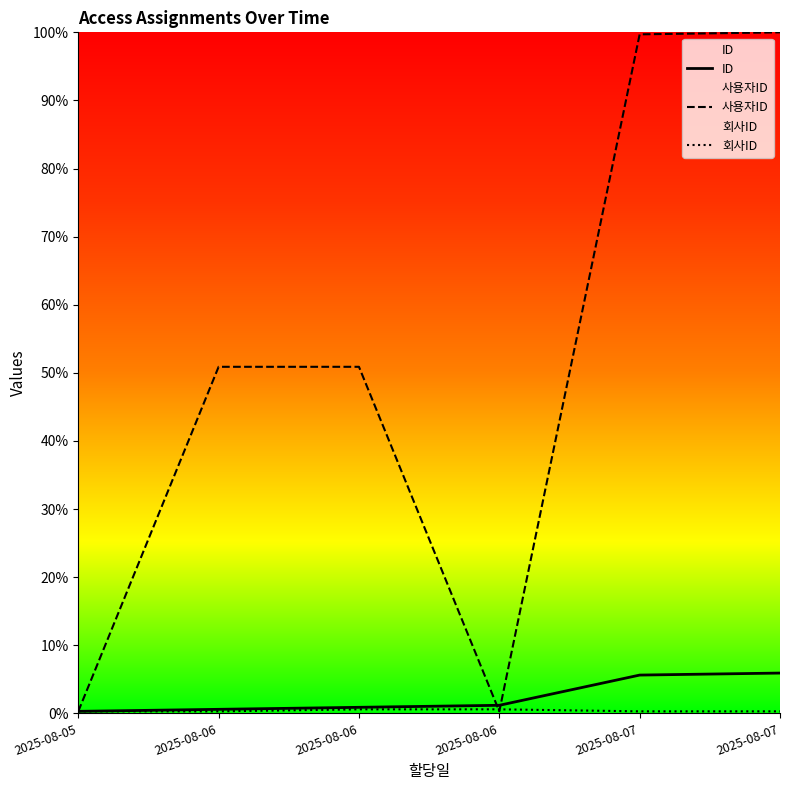

Which series has the widest spread of values?

사용자ID